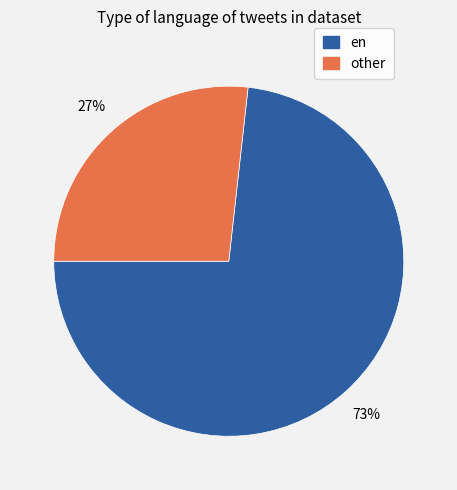

The en slice represents 79% of the pie. True or false?

False